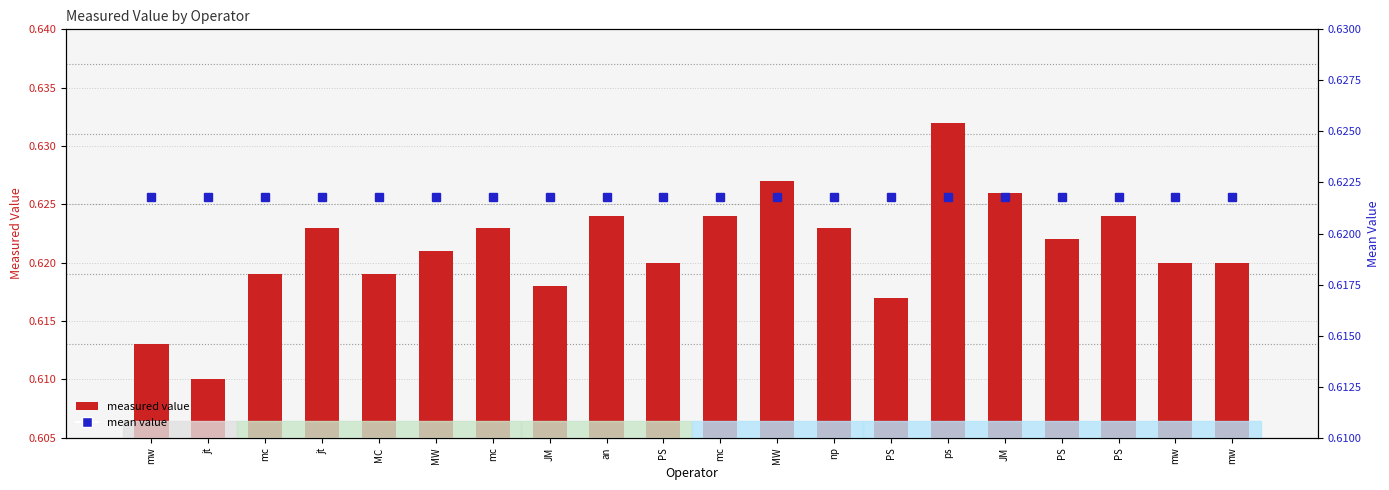

Which series has the widest spread of values?

measured value